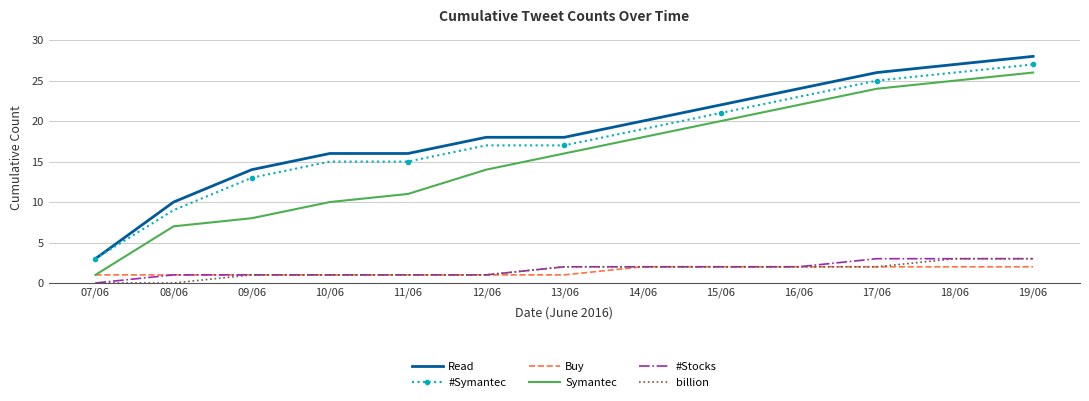

Is the value of Buy at 10/06 greater than the value of Read at 16/06?

No